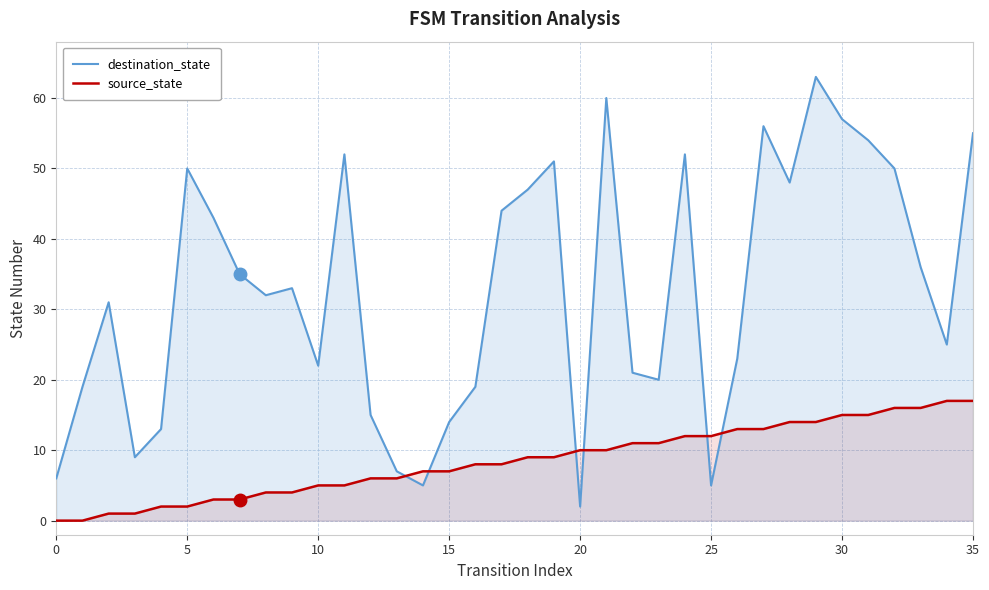

True or false: destination_state has a value of 7 at 13.

True